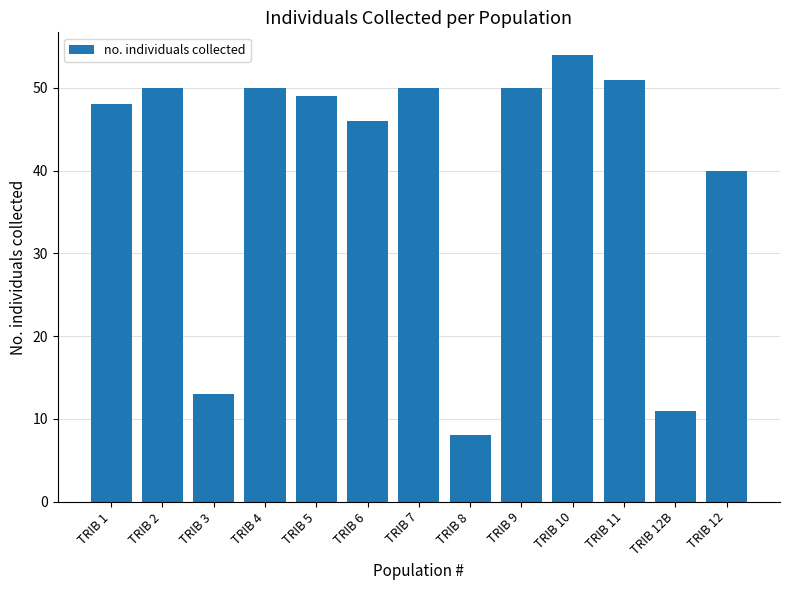

What position from the right is TRIB 12?

1